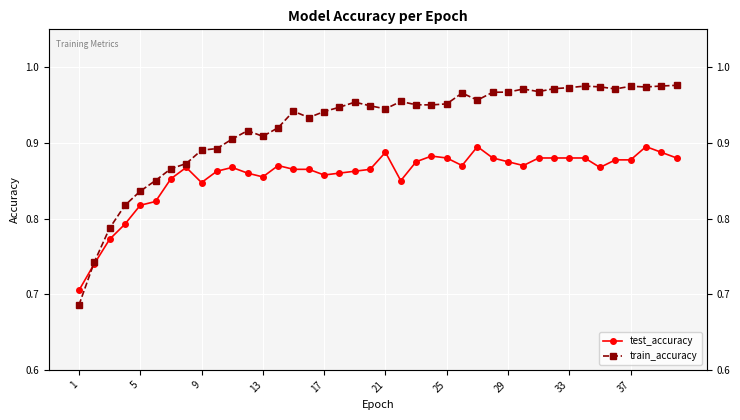

Which series has the largest total across all categories?

train_accuracy